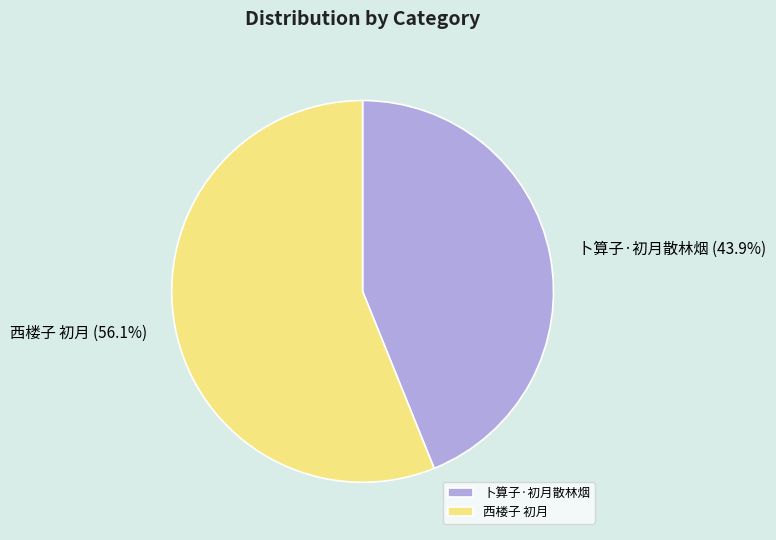

Combined, what portion of the pie is 西楼子 初月 and 卜算子·初月散林烟?

100.0%